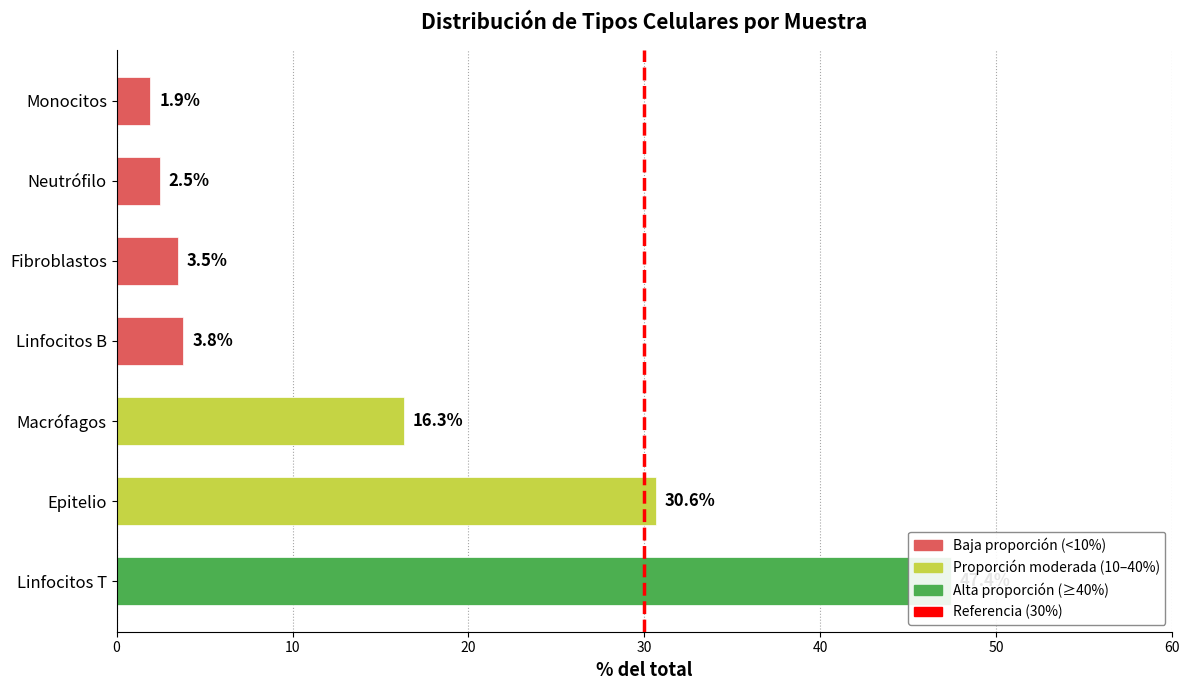

The value at Macrófagos is 4.4. True or false?

False